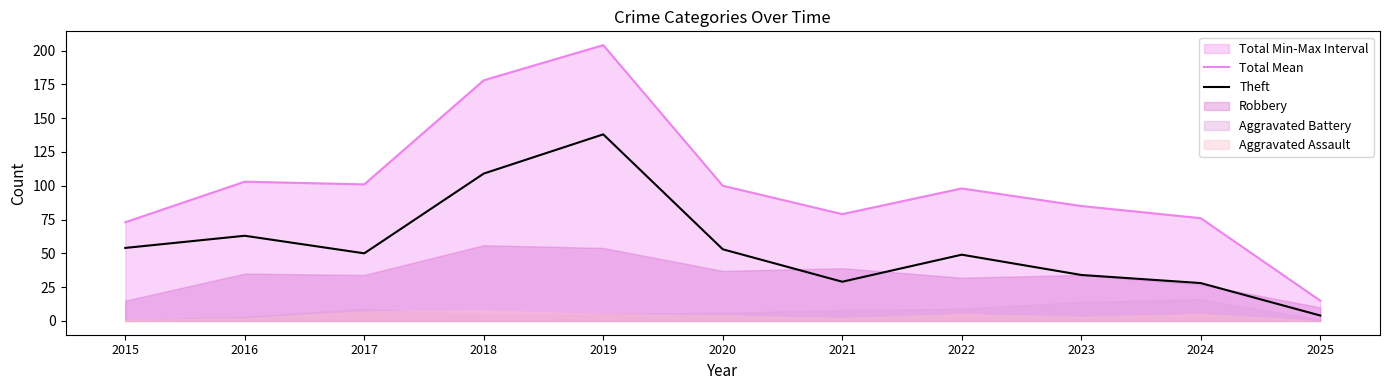

What is the maximum value shown in the chart?

204